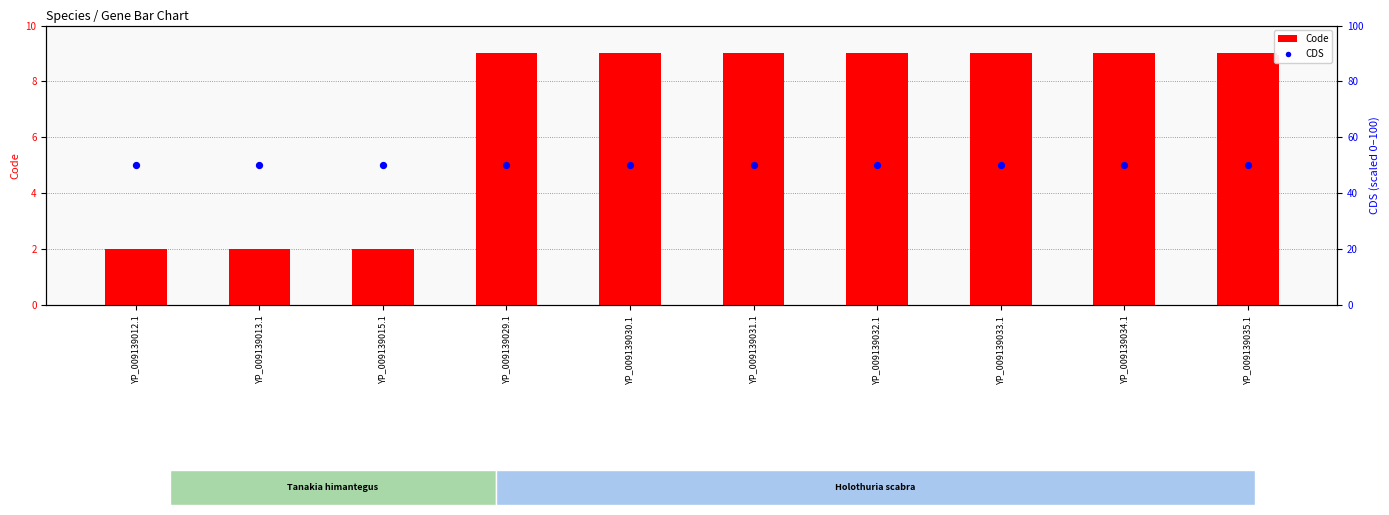

Which series contains the lowest Y value?

Code